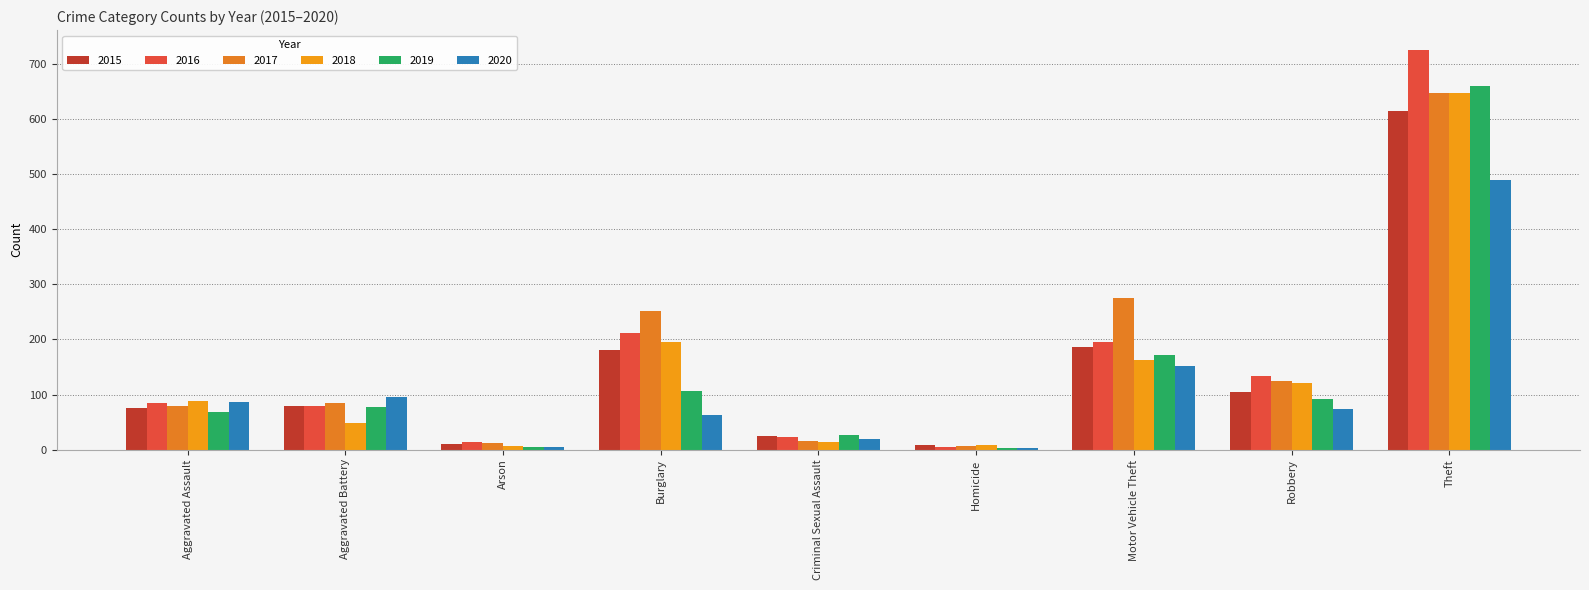

How many distinct data groups are displayed?

6